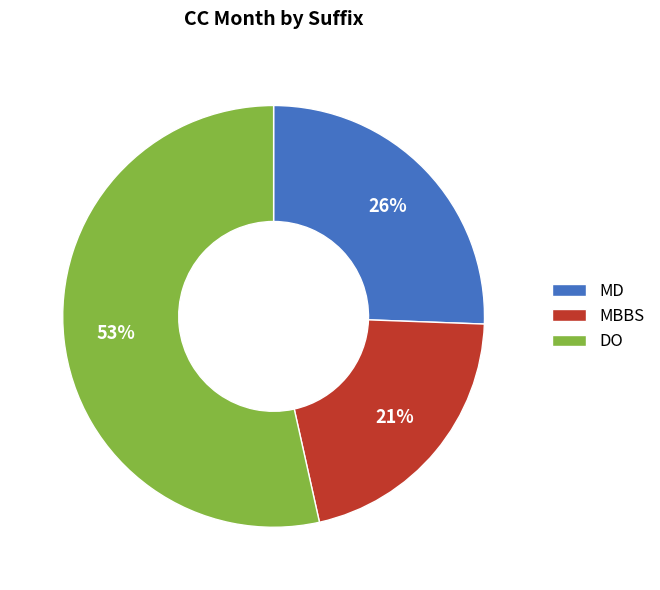

To the nearest percent, what is the combined percentage of MD and MBBS?

47%